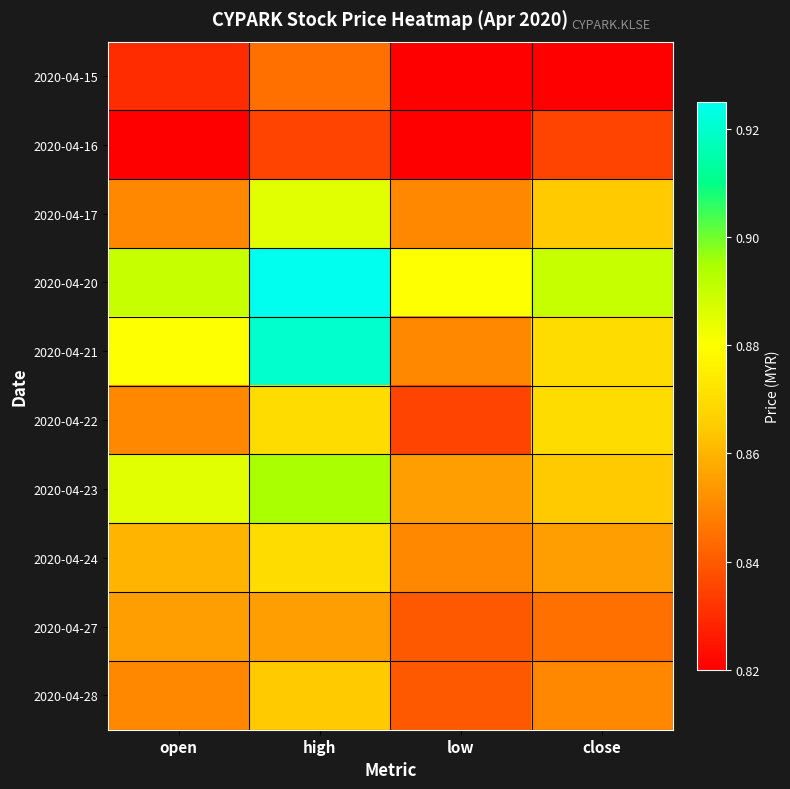

Reading left to right, extract all data points from this chart.

2020-04-15: open=0.8	high=0.8	low=0.8	close=0.8
2020-04-16: open=0.8	high=0.8	low=0.8	close=0.8
2020-04-17: open=0.8	high=0.9	low=0.8	close=0.9
2020-04-20: open=0.9	high=0.9	low=0.9	close=0.9
2020-04-21: open=0.9	high=0.9	low=0.8	close=0.9
2020-04-22: open=0.8	high=0.9	low=0.8	close=0.9
2020-04-23: open=0.9	high=0.9	low=0.9	close=0.9
2020-04-24: open=0.9	high=0.9	low=0.8	close=0.9
2020-04-27: open=0.9	high=0.9	low=0.8	close=0.8
2020-04-28: open=0.8	high=0.9	low=0.8	close=0.8